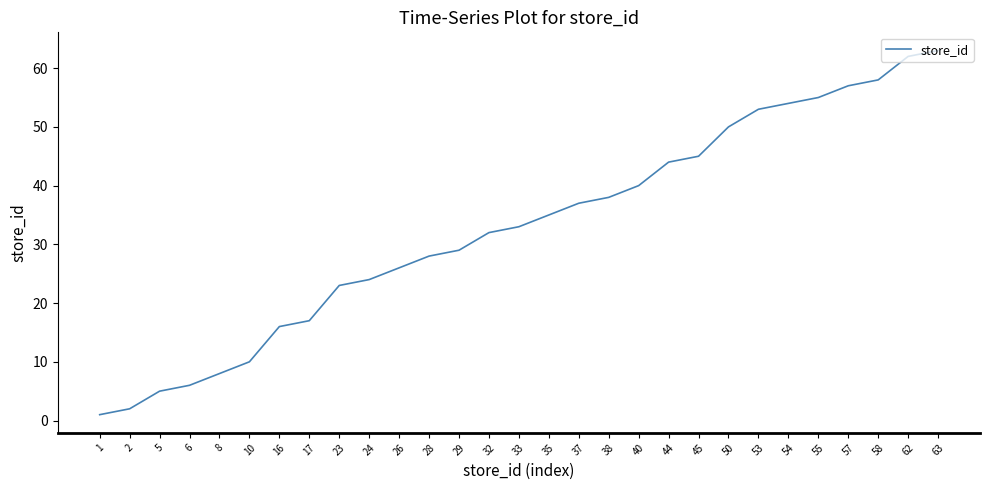

What is the greatest value displayed?

63